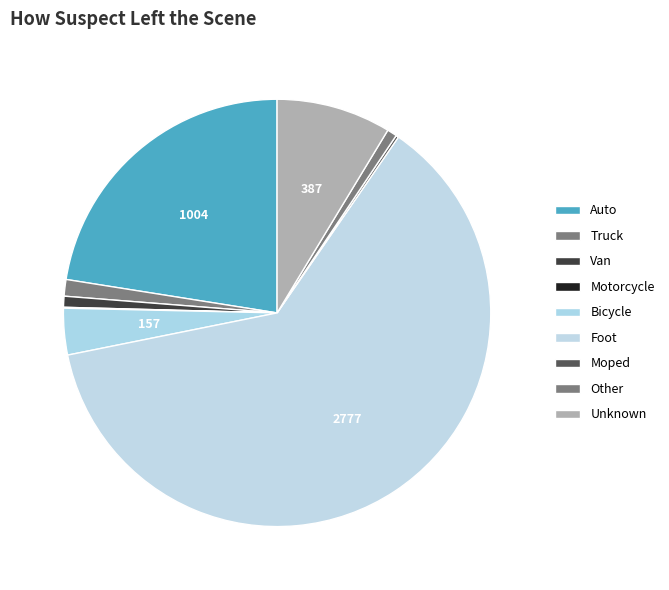

To the nearest percent, what is the difference between the largest and smallest slice percentages?

62%